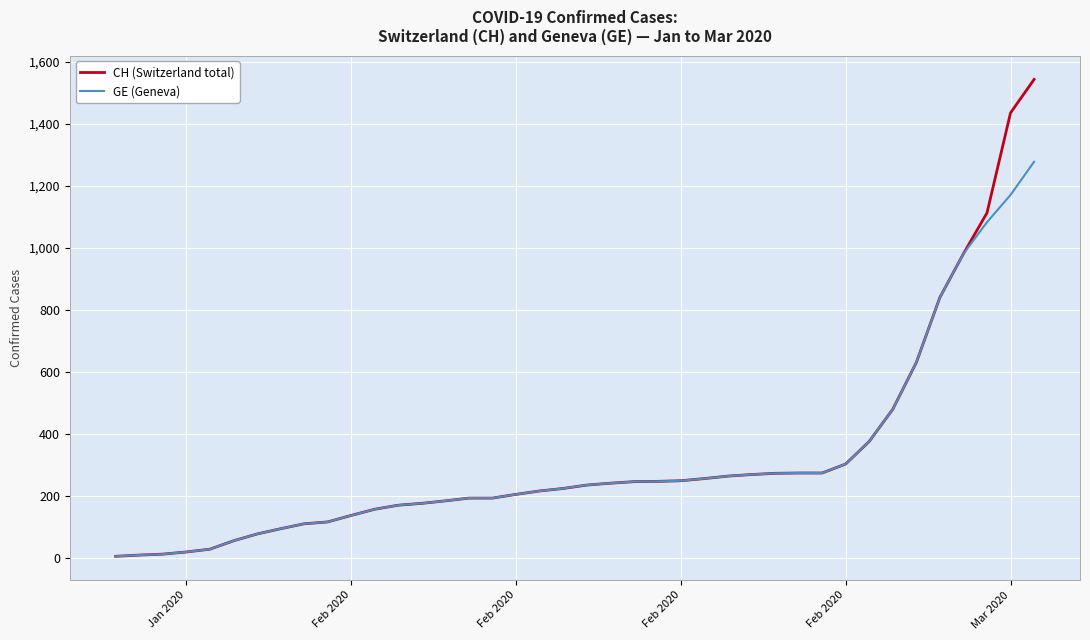

What is the average value of the GE (Geneva) series?

308